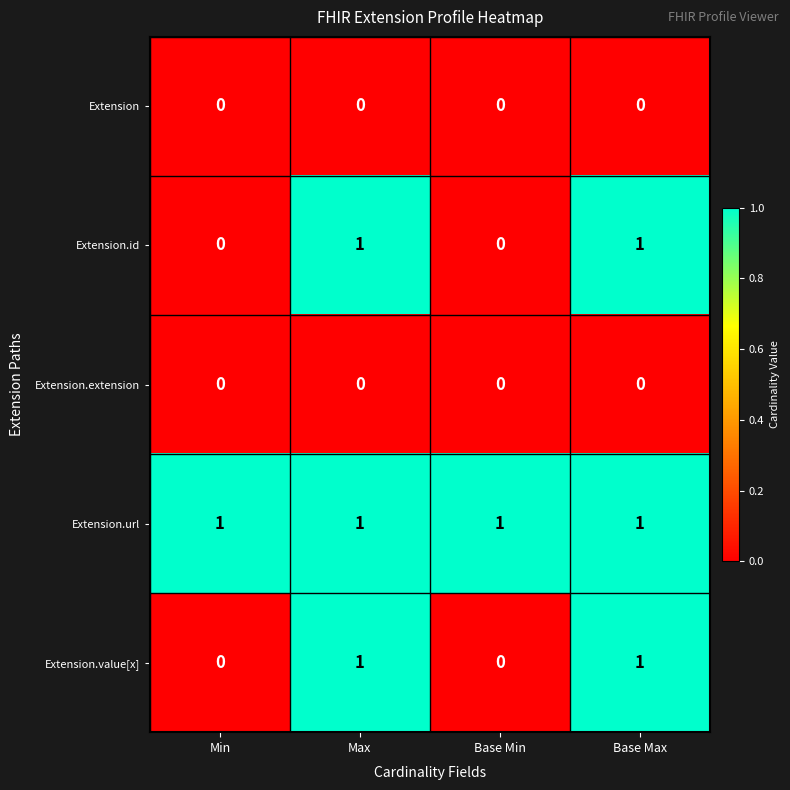

Is it true that Extension.id equals 0 at Base Min?

True